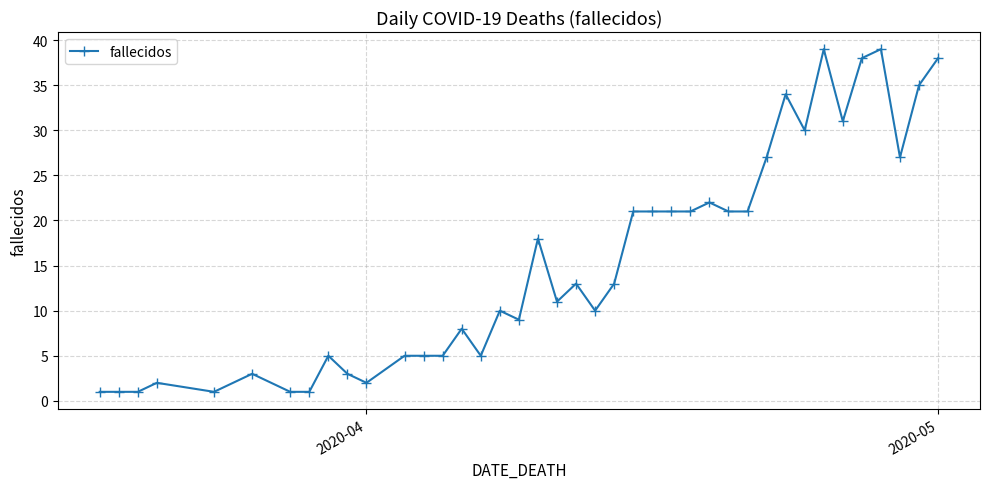

Count the number of categories in the chart.

40